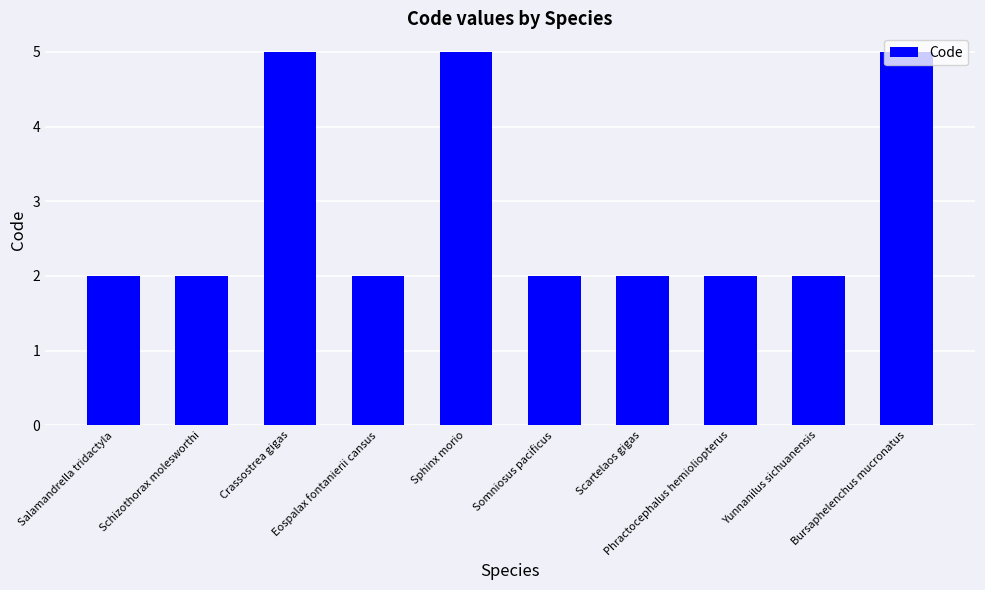

What is the maximum value shown in the chart?

5